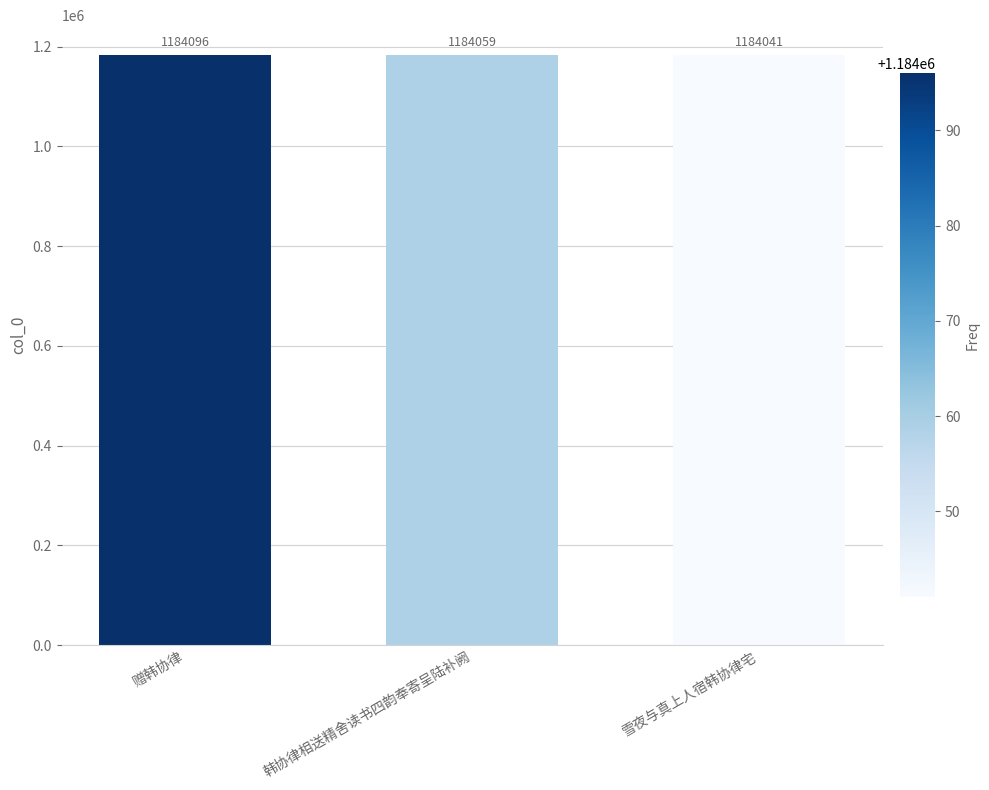

Count the values in the range 1184041 to 1184096.

3